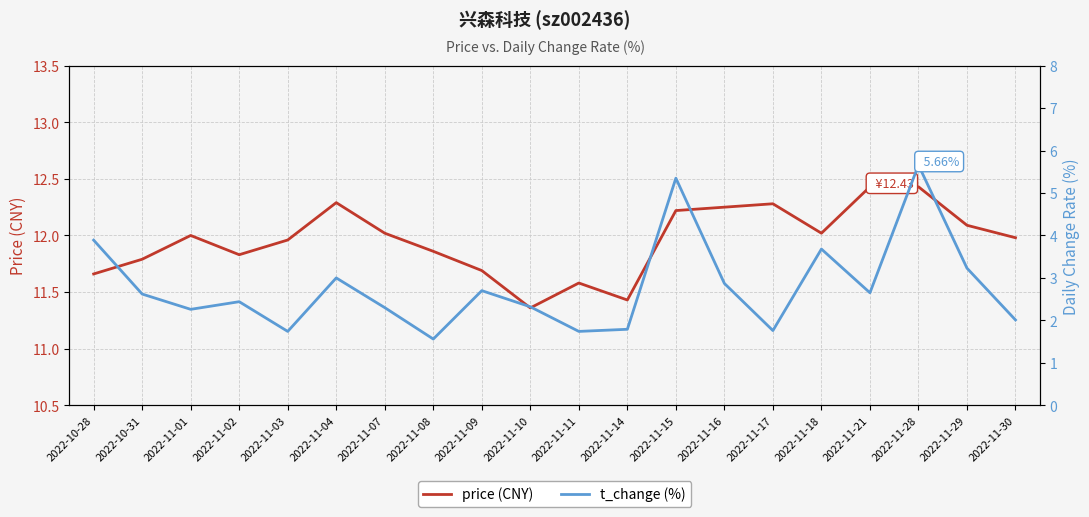

Is the value of price (CNY) at 2022-11-09 greater than the value of t_change (%) at 2022-11-02?

Yes